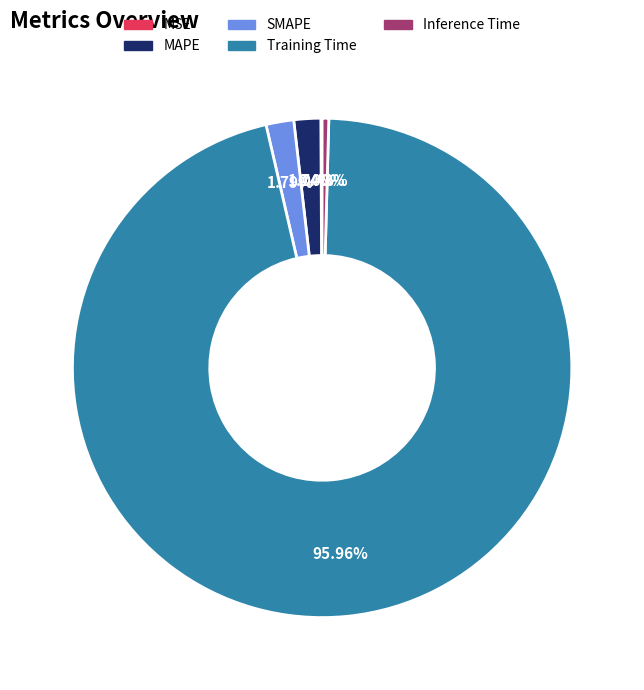

Does any single category account for the majority?

Yes